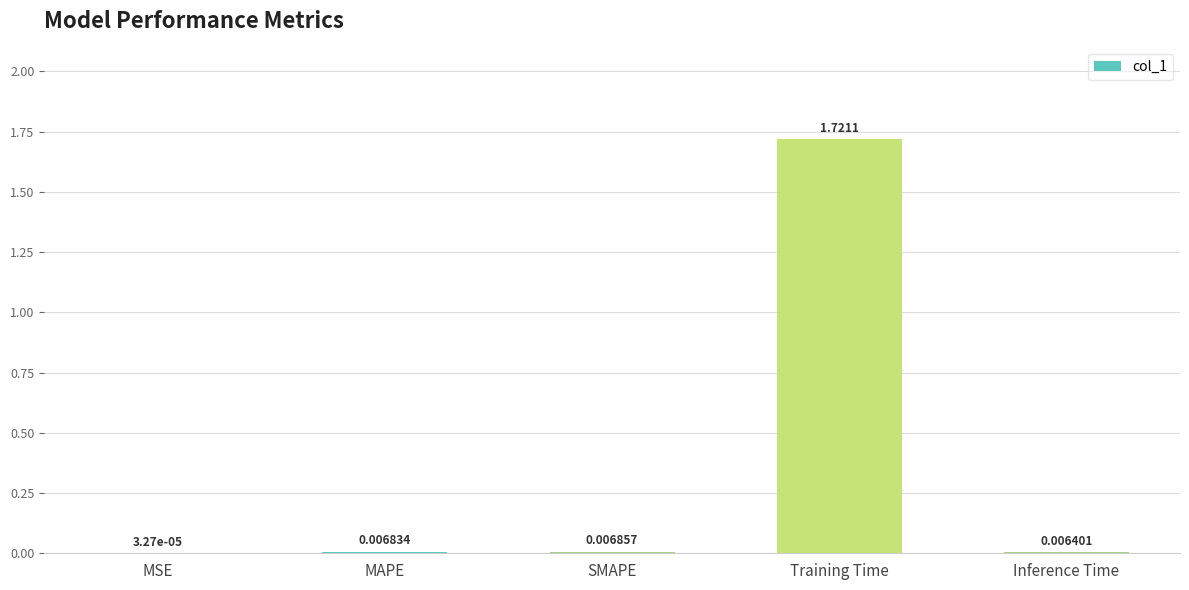

Are the bars grouped side by side (vs. stacked)?

No